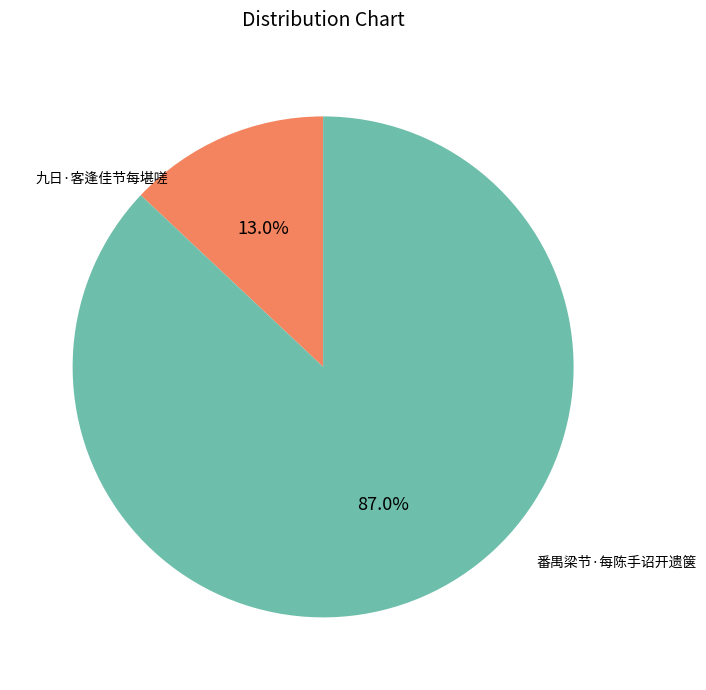

Which slice is the smallest?

九日·客逢佳节每堪嗟